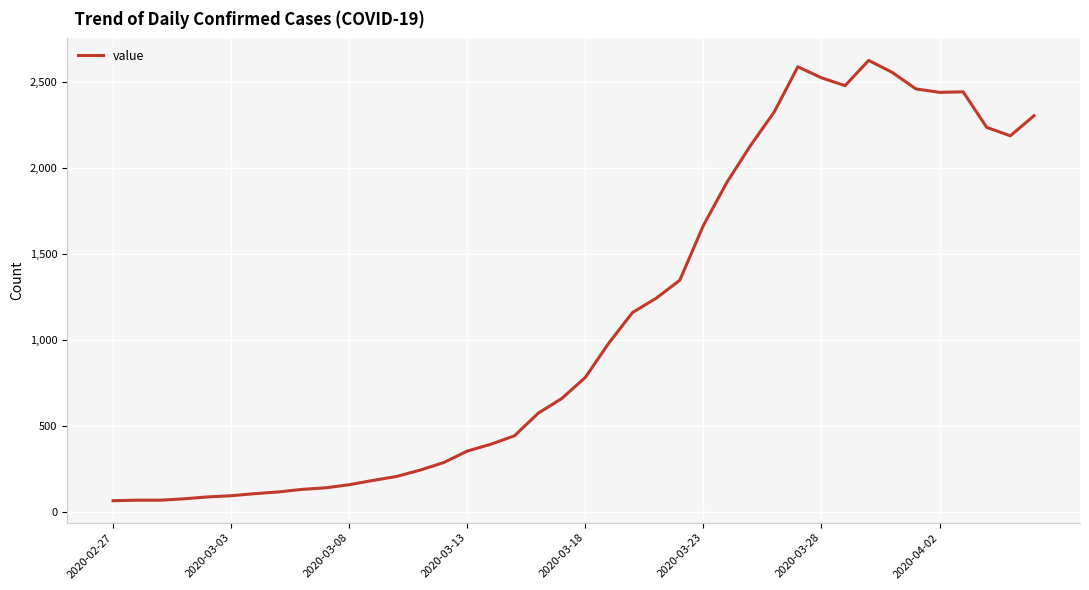

What is the minimum value shown in the chart?

63